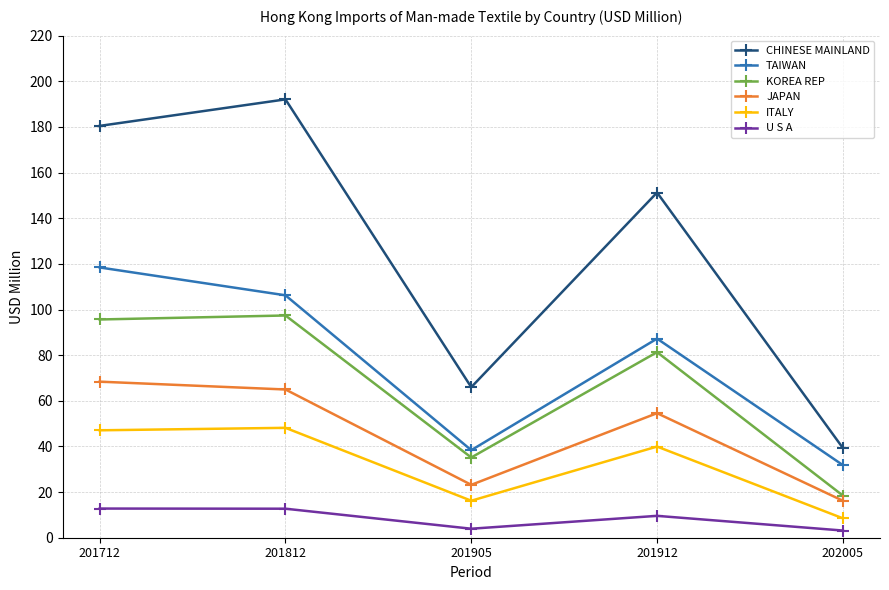

What is the maximum value for ITALY?

48.2